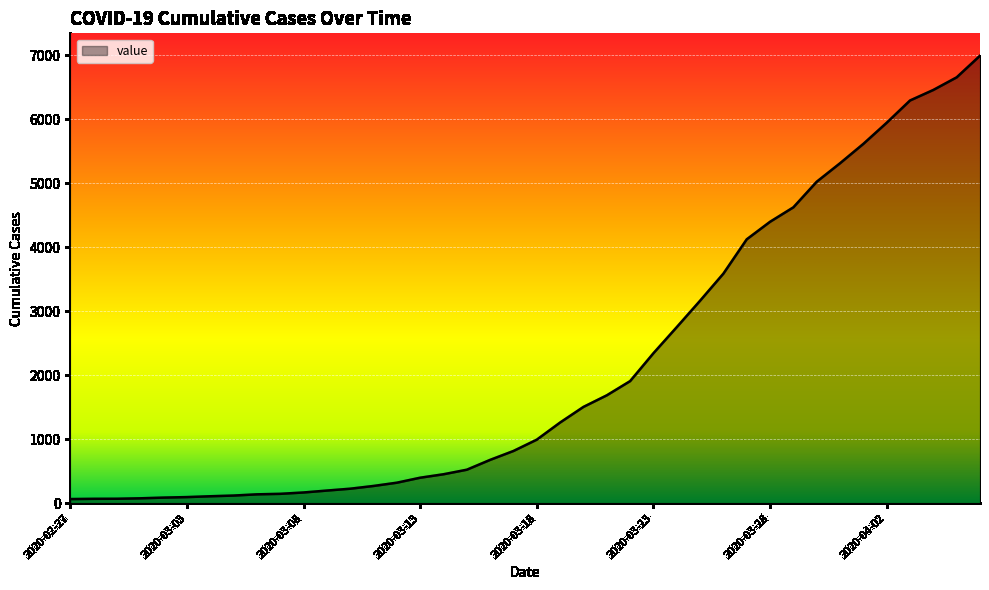

What is the greatest value displayed?

6995